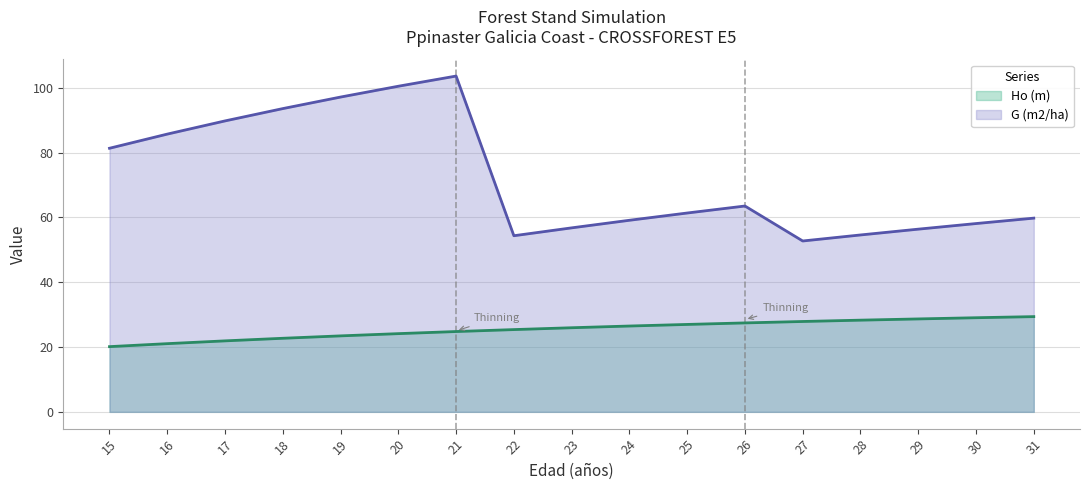

True or false: Ho (m) has more than 1 interior local peaks.

False